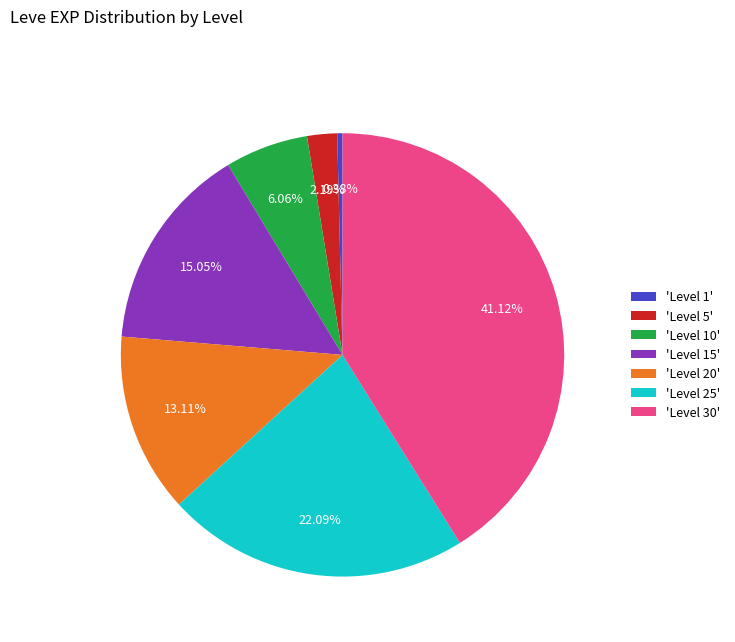

What is the ratio of the value at 'Level 5' to the value at 'Level 1'?

5.7